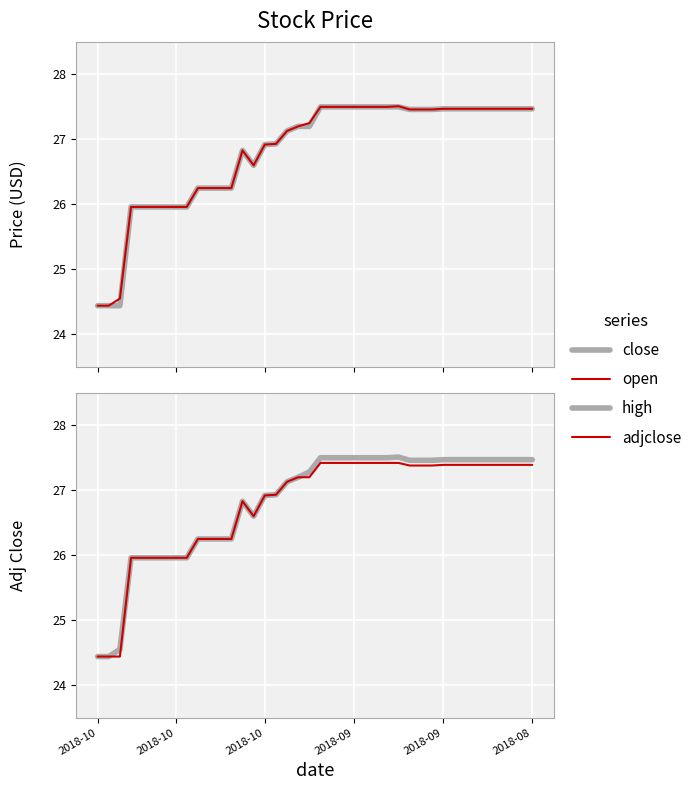

Reading left to right, list all the values displayed in this chart.

close: 24.4	24.4	24.4	26.0	26.0	26.0	26.0	26.0	26.0	26.2	26.2	26.2	26.2	26.8	26.6	26.9	26.9	27.1	27.2	27.2	27.5	27.5	27.5	27.5	27.5	27.5	27.5	27.5	27.5	27.5	27.5	27.5	27.5	27.5	27.5	27.5	27.5	27.5	27.5	27.5
open: 24.4	24.4	24.6	26.0	26.0	26.0	26.0	26.0	26.0	26.2	26.2	26.2	26.2	26.8	26.6	26.9	26.9	27.1	27.2	27.2	27.5	27.5	27.5	27.5	27.5	27.5	27.5	27.5	27.5	27.5	27.5	27.5	27.5	27.5	27.5	27.5	27.5	27.5	27.5	27.5
high: 24.4	24.4	24.6	26.0	26.0	26.0	26.0	26.0	26.0	26.2	26.2	26.2	26.2	26.8	26.6	26.9	26.9	27.1	27.2	27.3	27.5	27.5	27.5	27.5	27.5	27.5	27.5	27.5	27.5	27.5	27.5	27.5	27.5	27.5	27.5	27.5	27.5	27.5	27.5	27.5
adjclose: 24.4	24.4	24.4	26.0	26.0	26.0	26.0	26.0	26.0	26.2	26.2	26.2	26.2	26.8	26.6	26.9	26.9	27.1	27.2	27.2	27.4	27.4	27.4	27.4	27.4	27.4	27.4	27.4	27.4	27.4	27.4	27.4	27.4	27.4	27.4	27.4	27.4	27.4	27.4	27.4